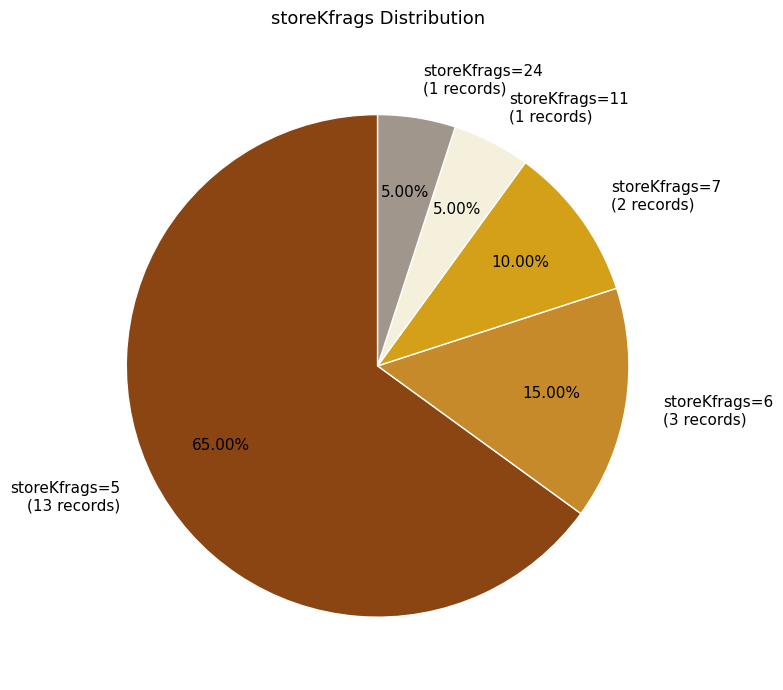

Combined, do storeKfrags=6 (3 records) and storeKfrags=11 (1 records) account for over 50%?

No